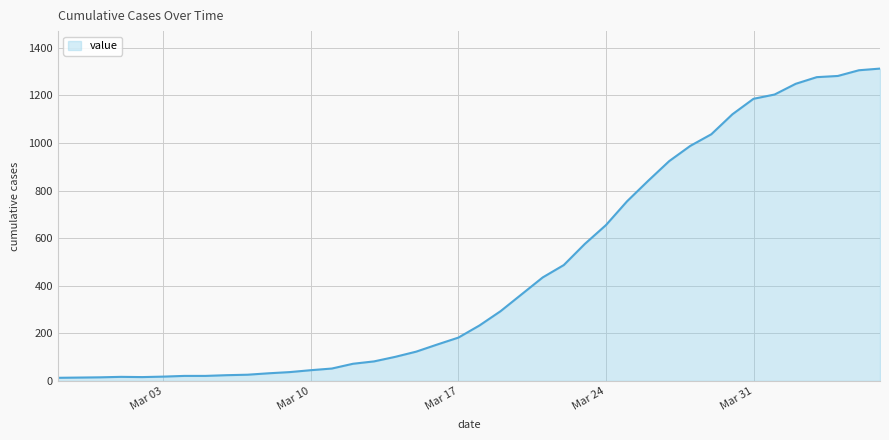

What is the maximum value shown in the chart?

1313